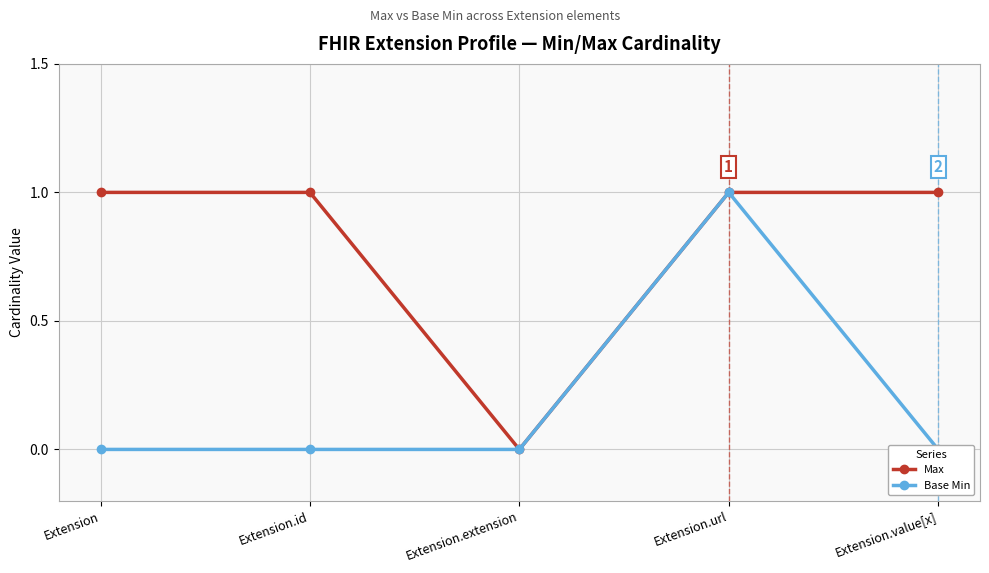

How many interior local valleys does the Max series have?

1